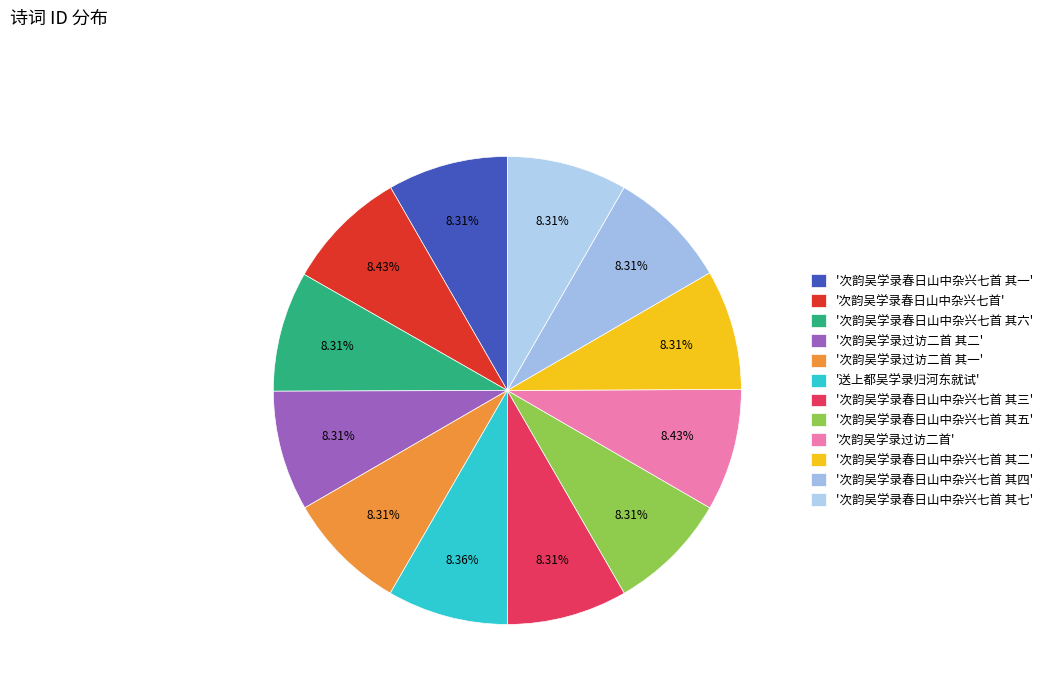

Which slice is the smallest?

次韵吴学录过访二首 其一